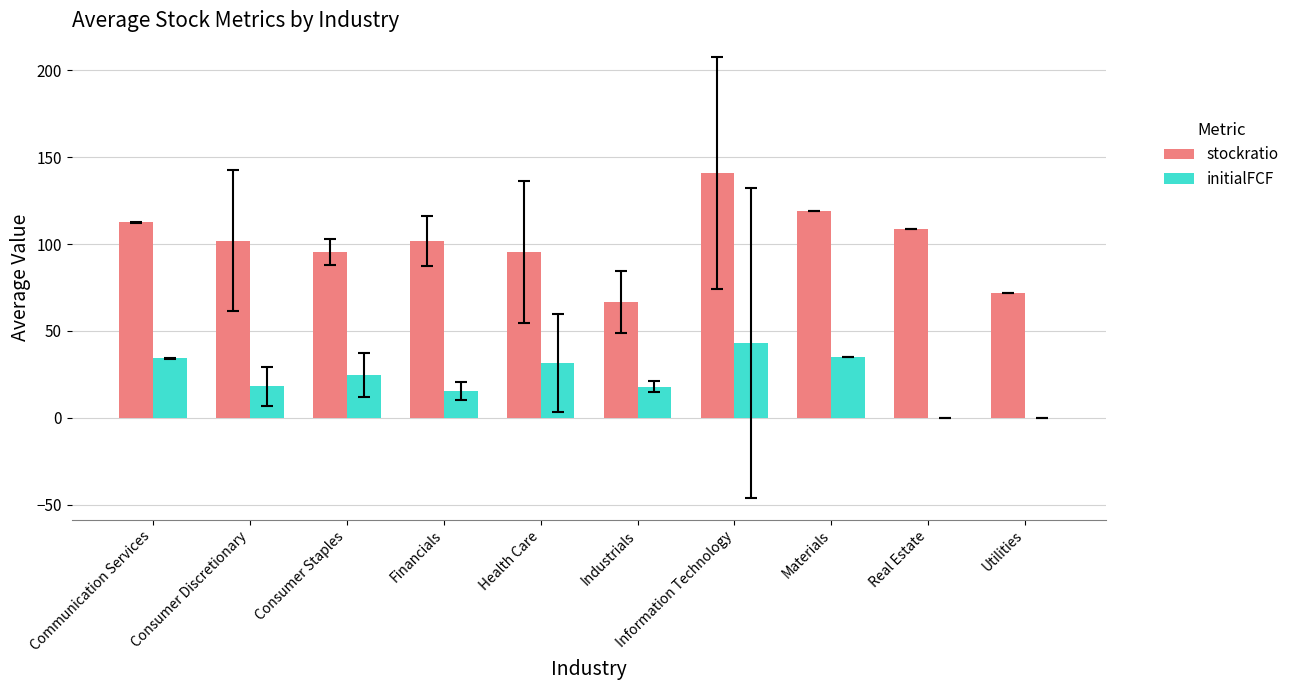

At which category does the chart reach its peak across all series?

Information Technology